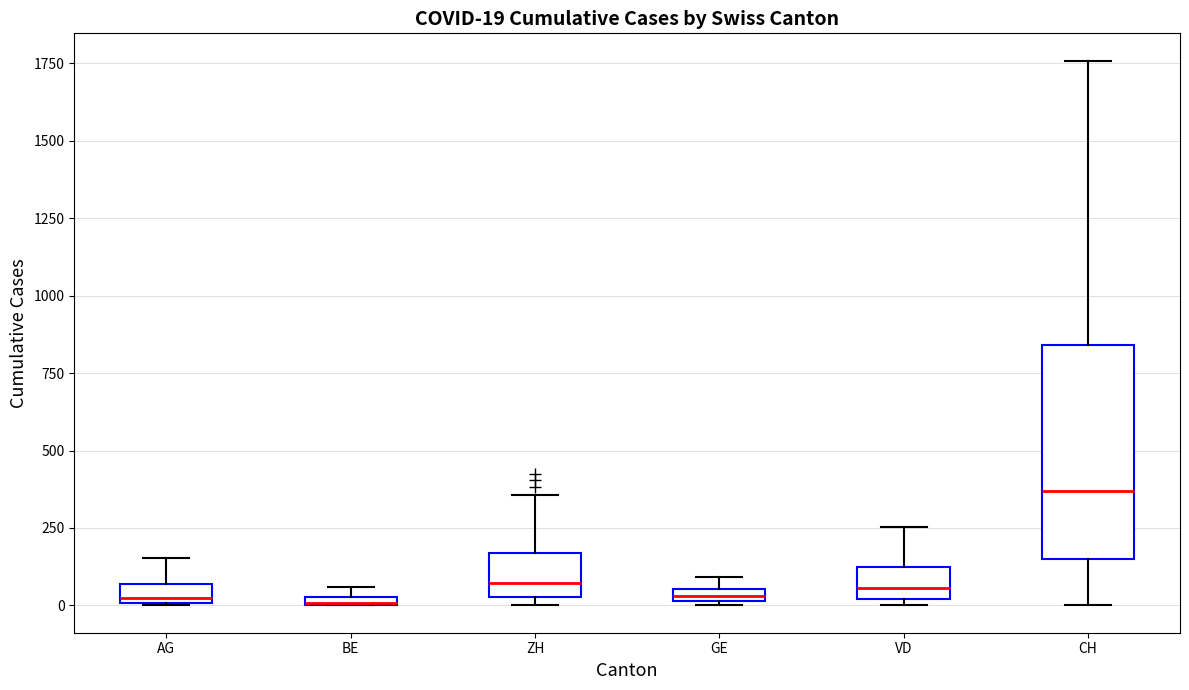

Which box has the highest median line?

CH